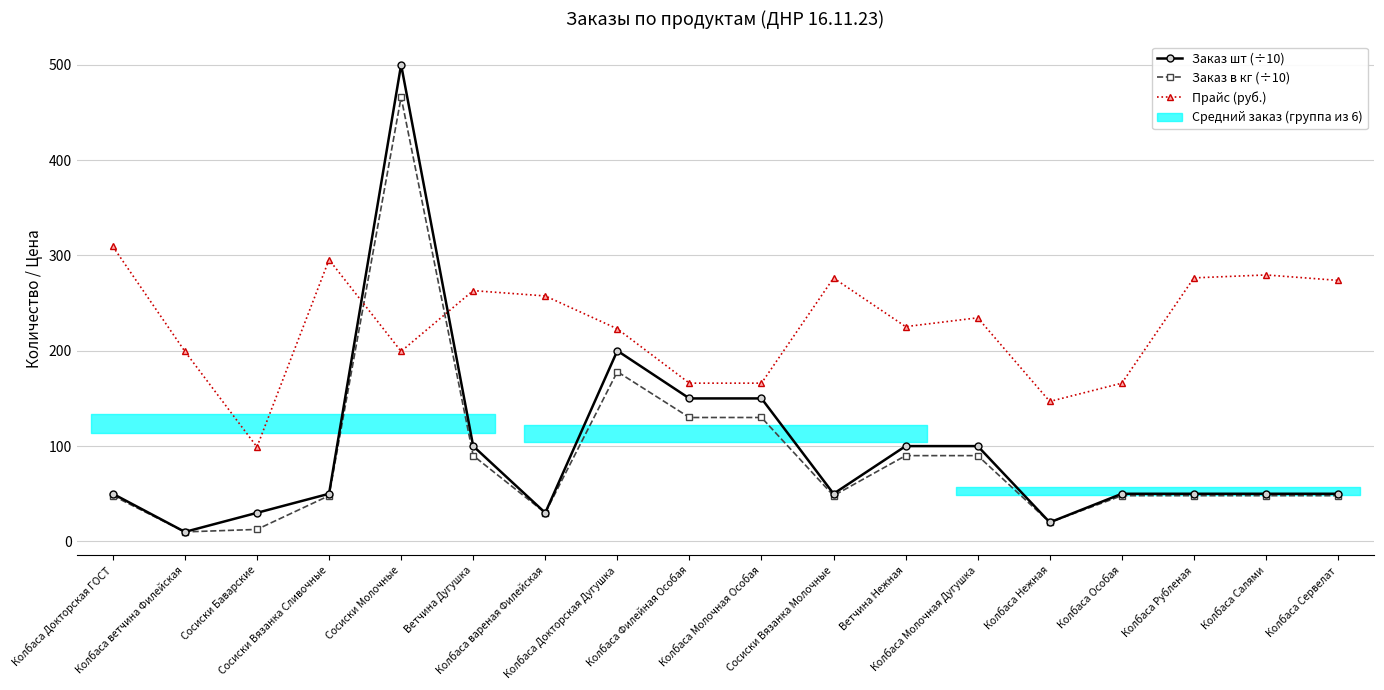

What is the smallest value displayed?

10.0